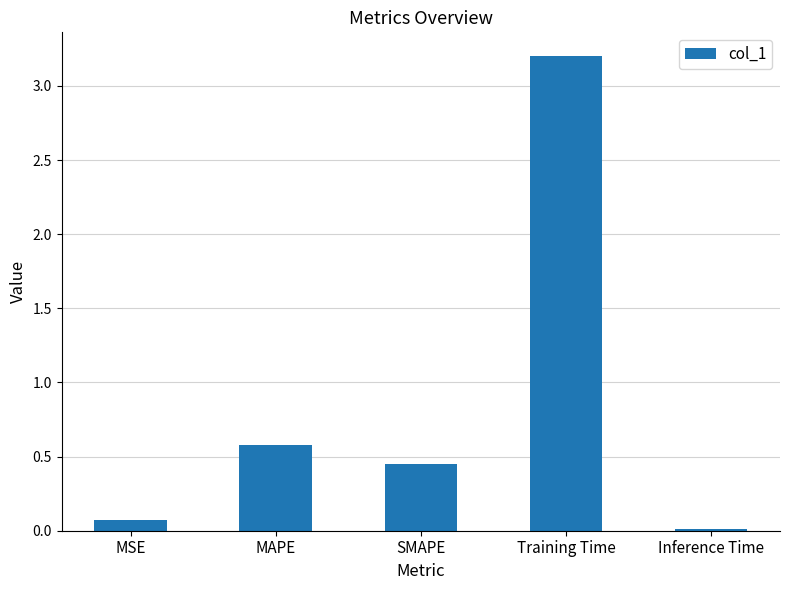

How many bars are there in total?

5